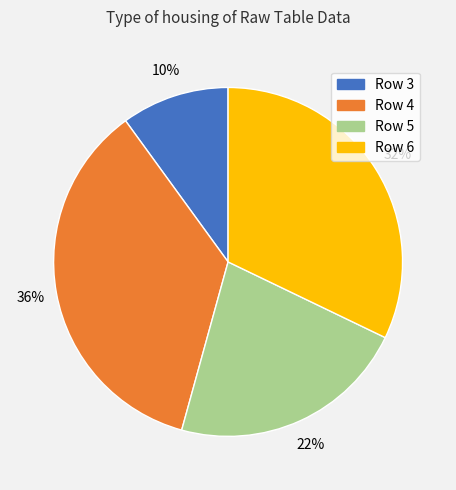

Rank the categories by value from lowest to highest.

Row 3, Row 5, Row 6, Row 4